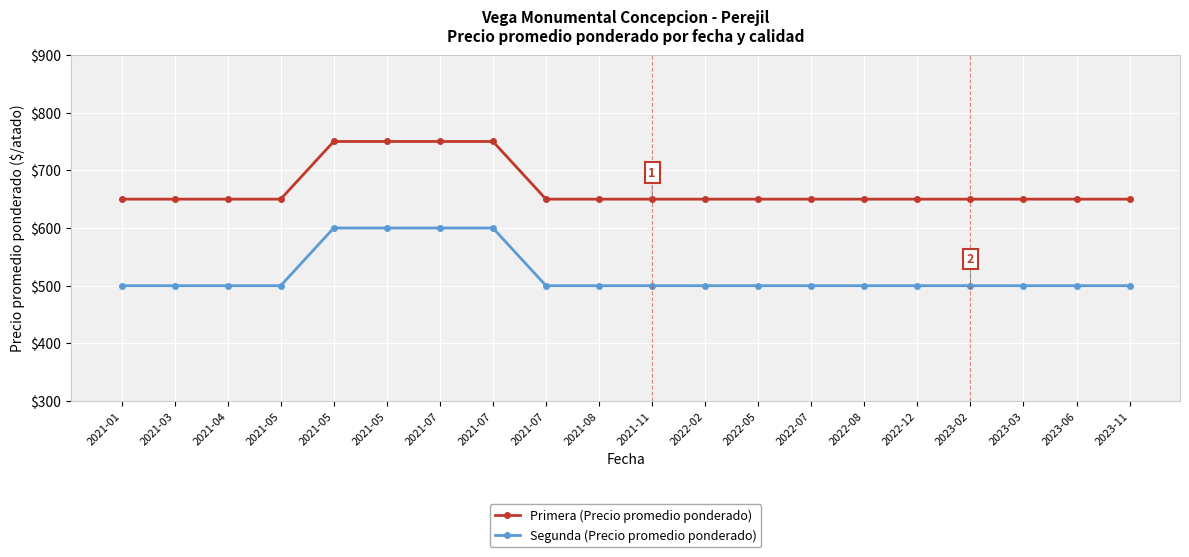

How many lines are shown in the chart?

2